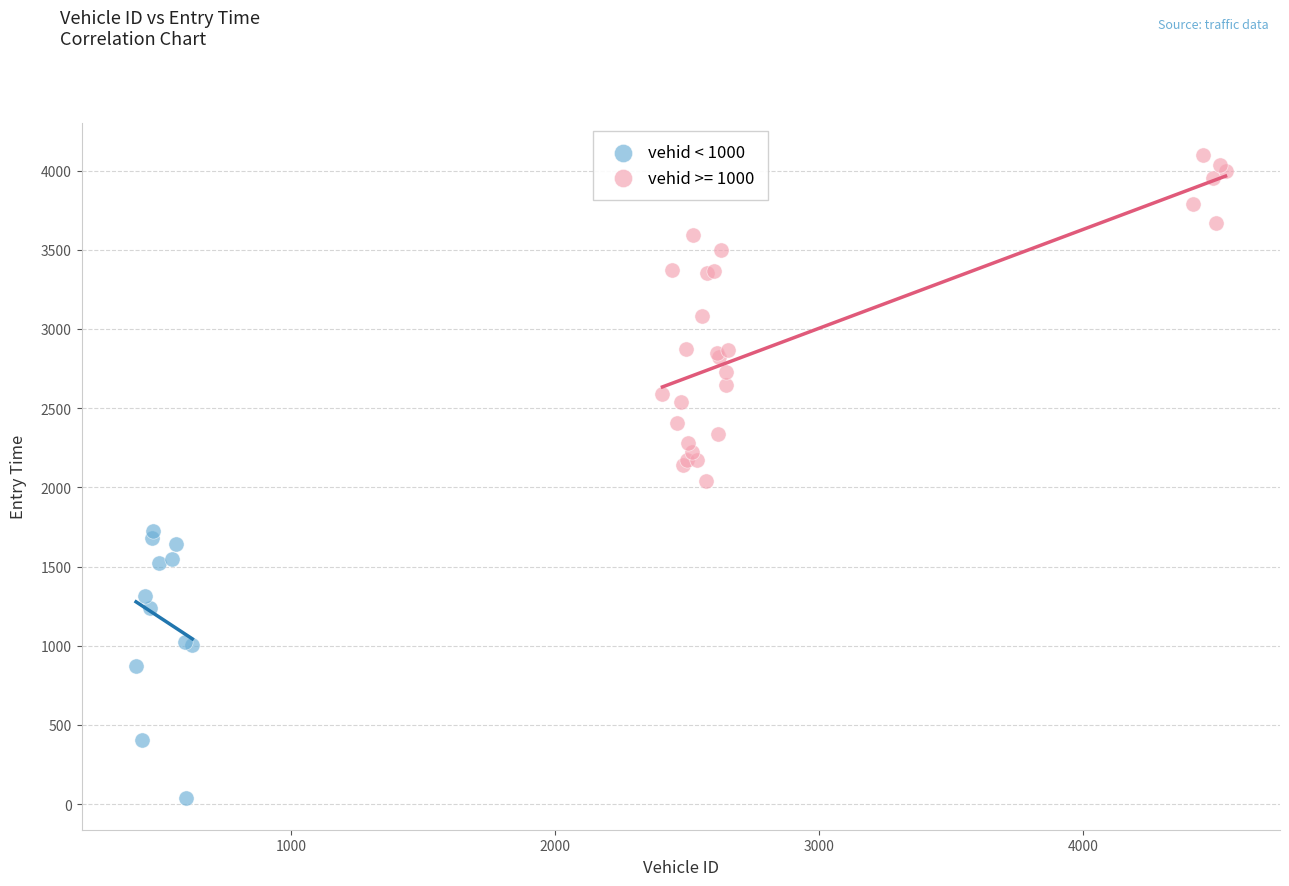

Which series contains the highest Y value?

vehid >= 1000